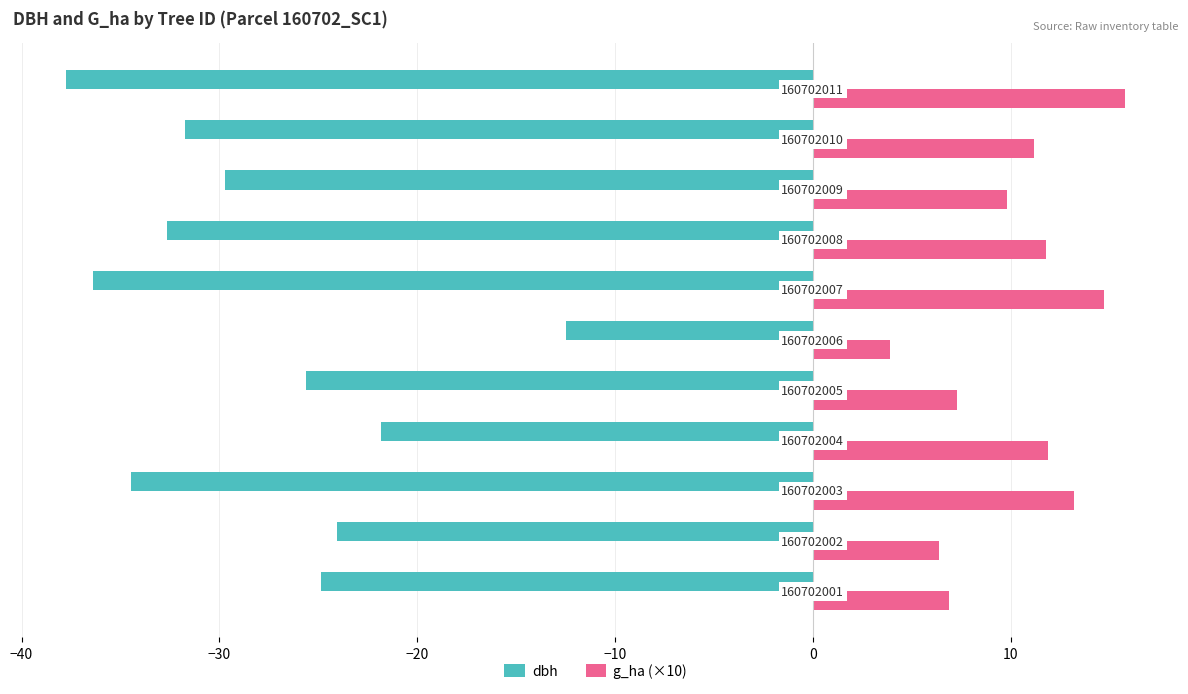

Which series has the widest spread of values?

dbh